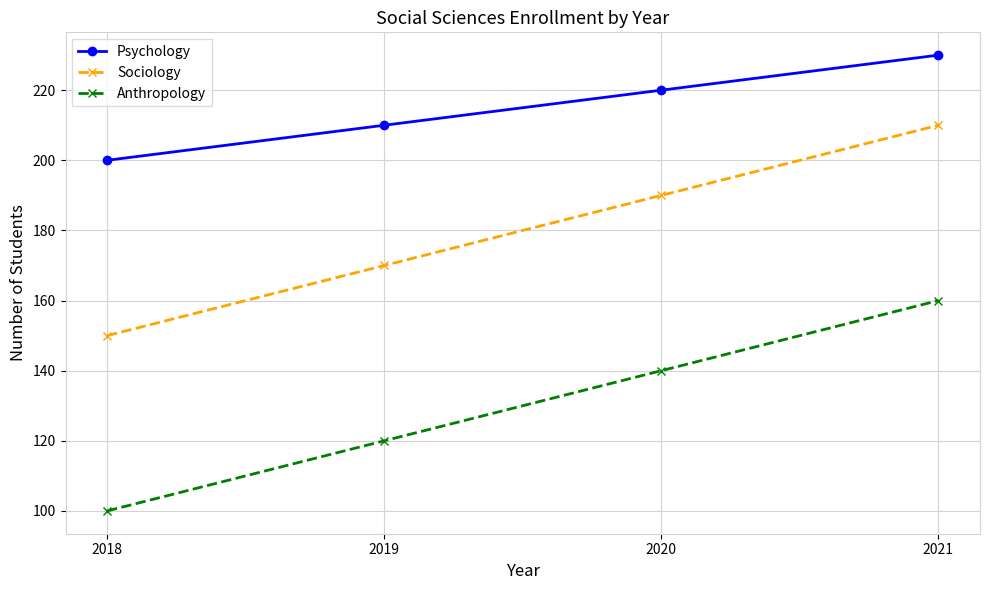

What is the value of the Psychology point at the 1st from the left?

200